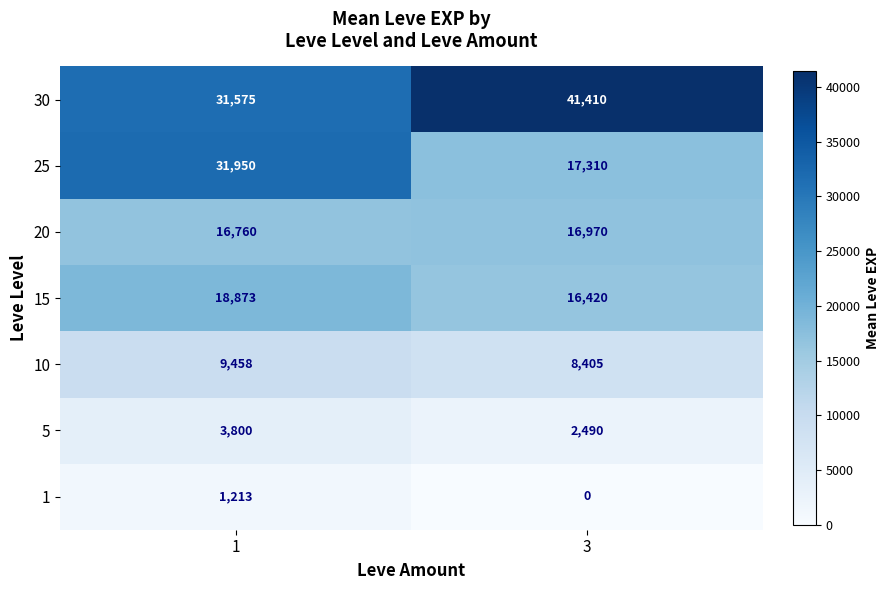

What is the spread (max minus min) of values at 1?

30737